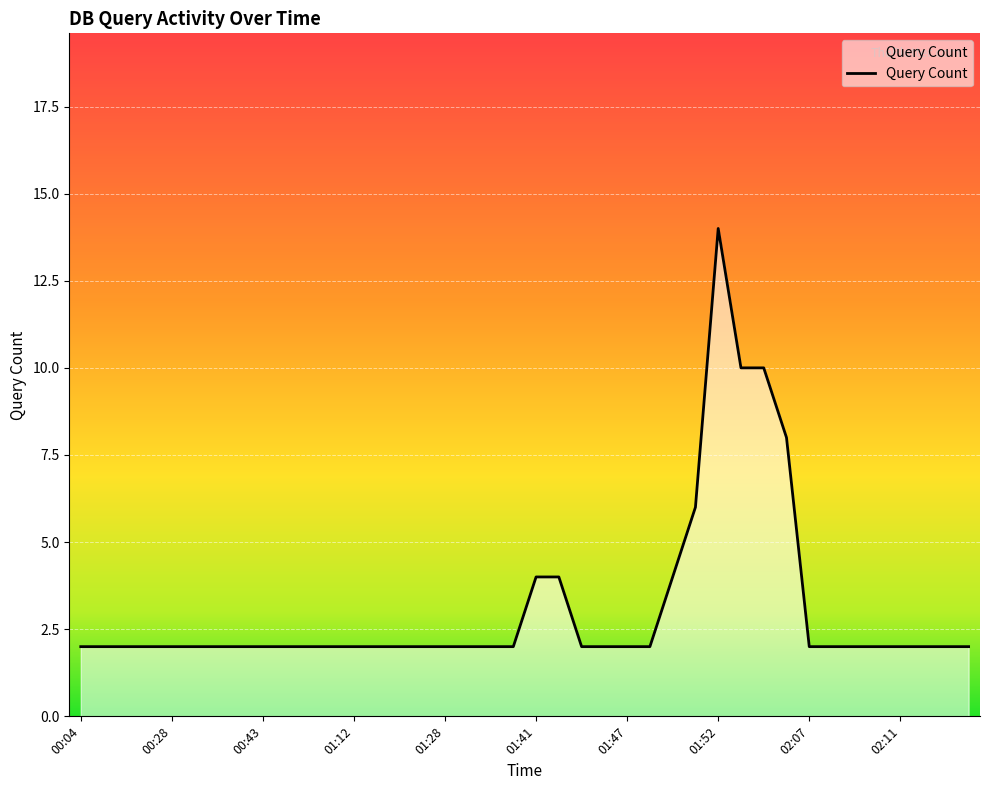

What is the difference between the maximum and minimum values?

12